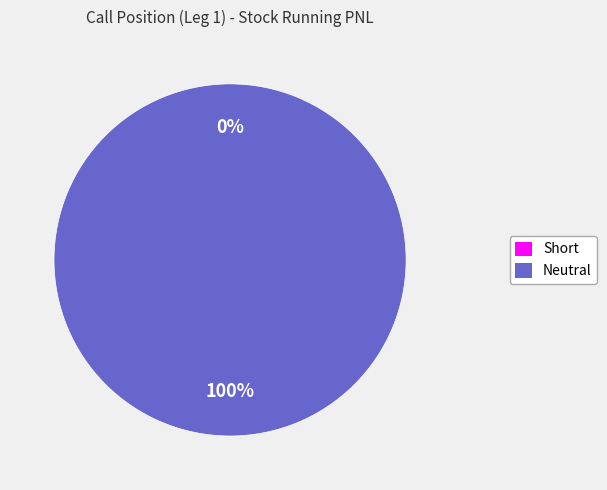

To the nearest percent, what portion does Neutral represent?

100%